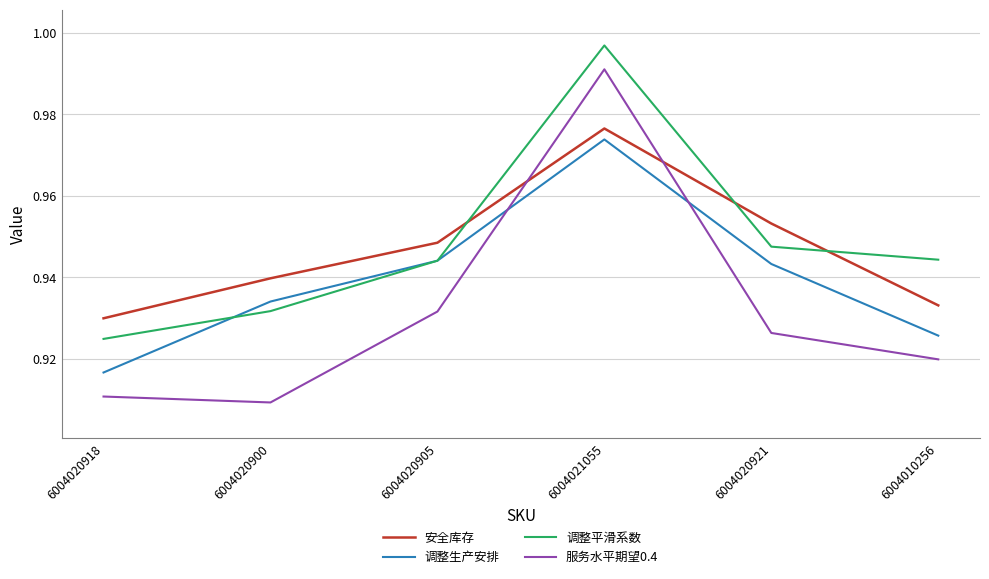

Where is 安全库存 nearest to the value 0?

6004020918